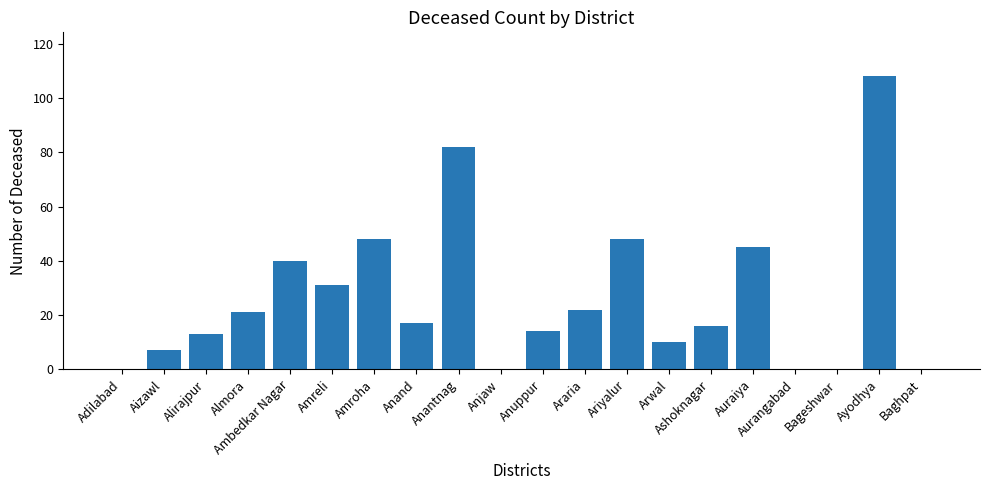

Which category has the highest value across all series?

Ayodhya